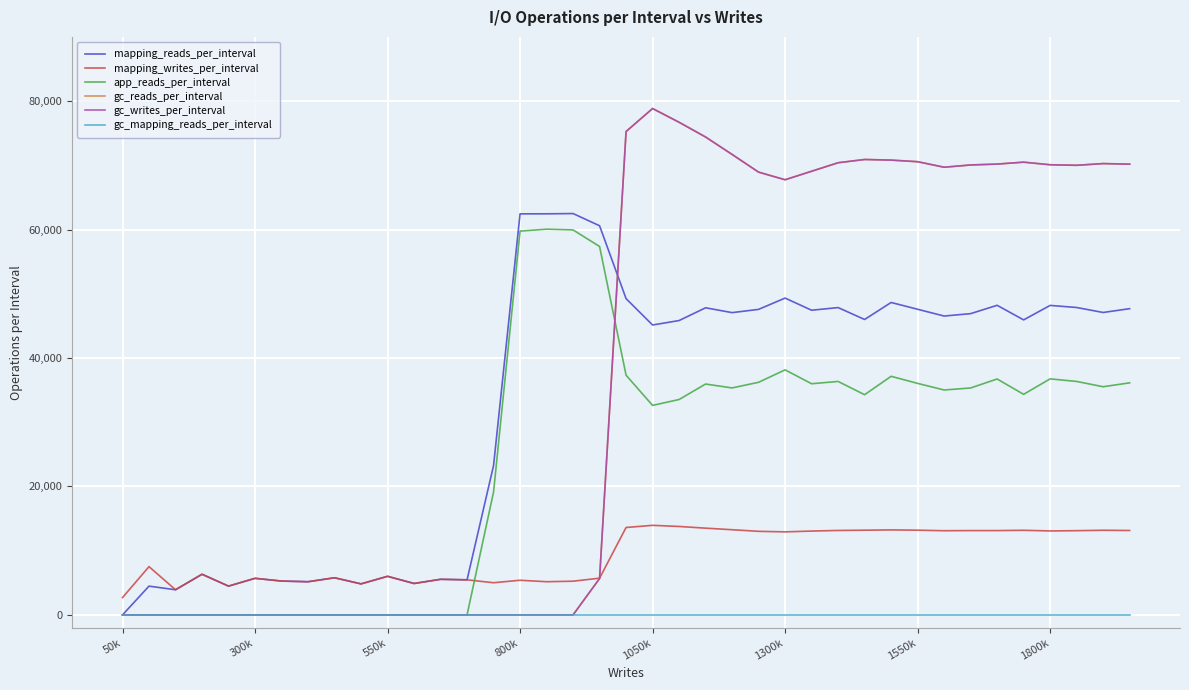

How many intersections are there between mapping_writes_per_interval and app_reads_per_interval?

1